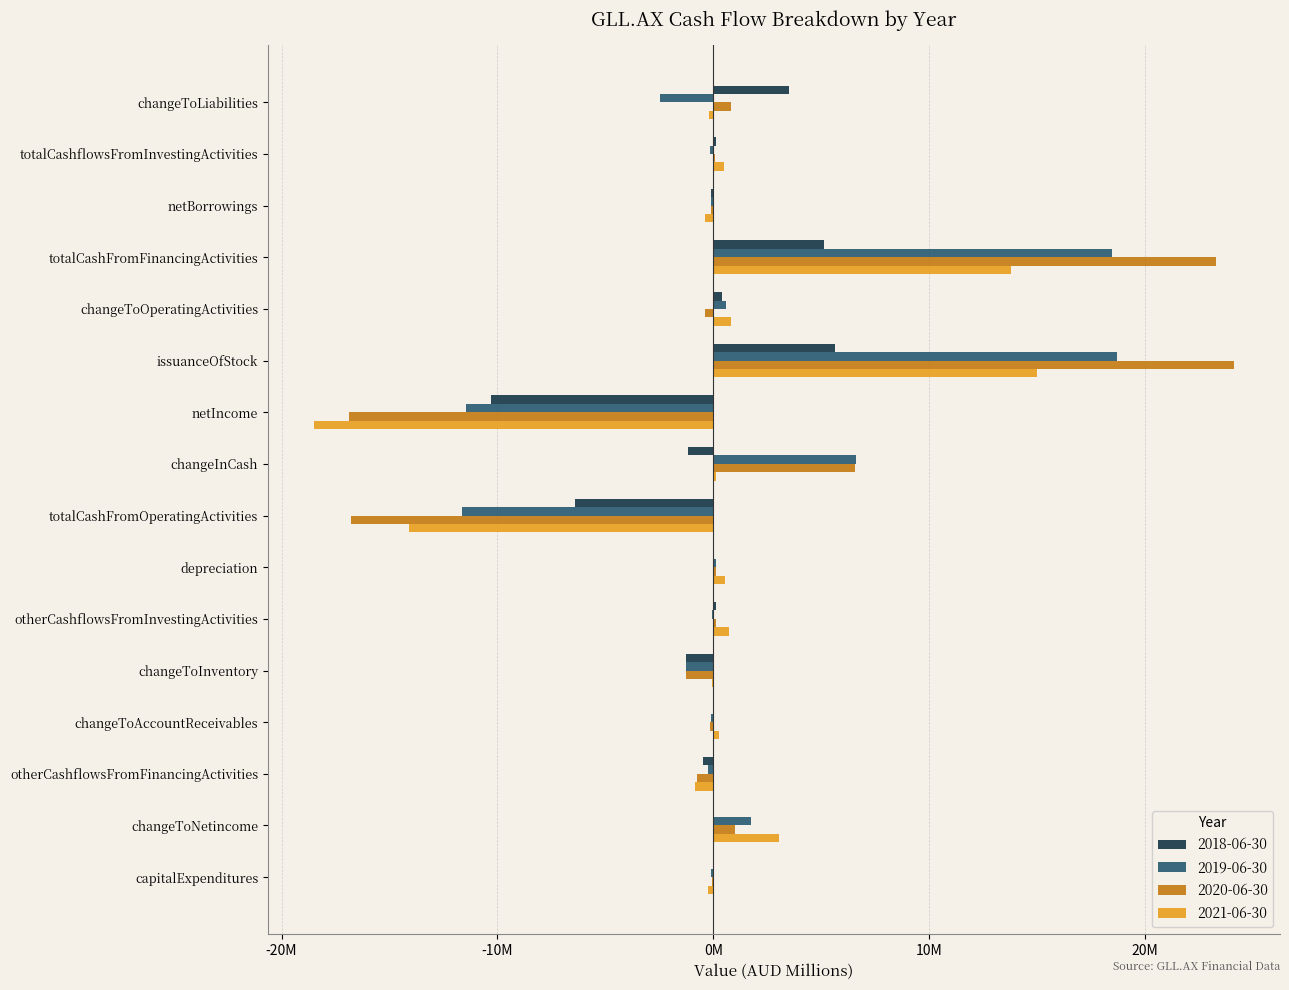

At which category is the sum across all series the highest?

issuanceOfStock